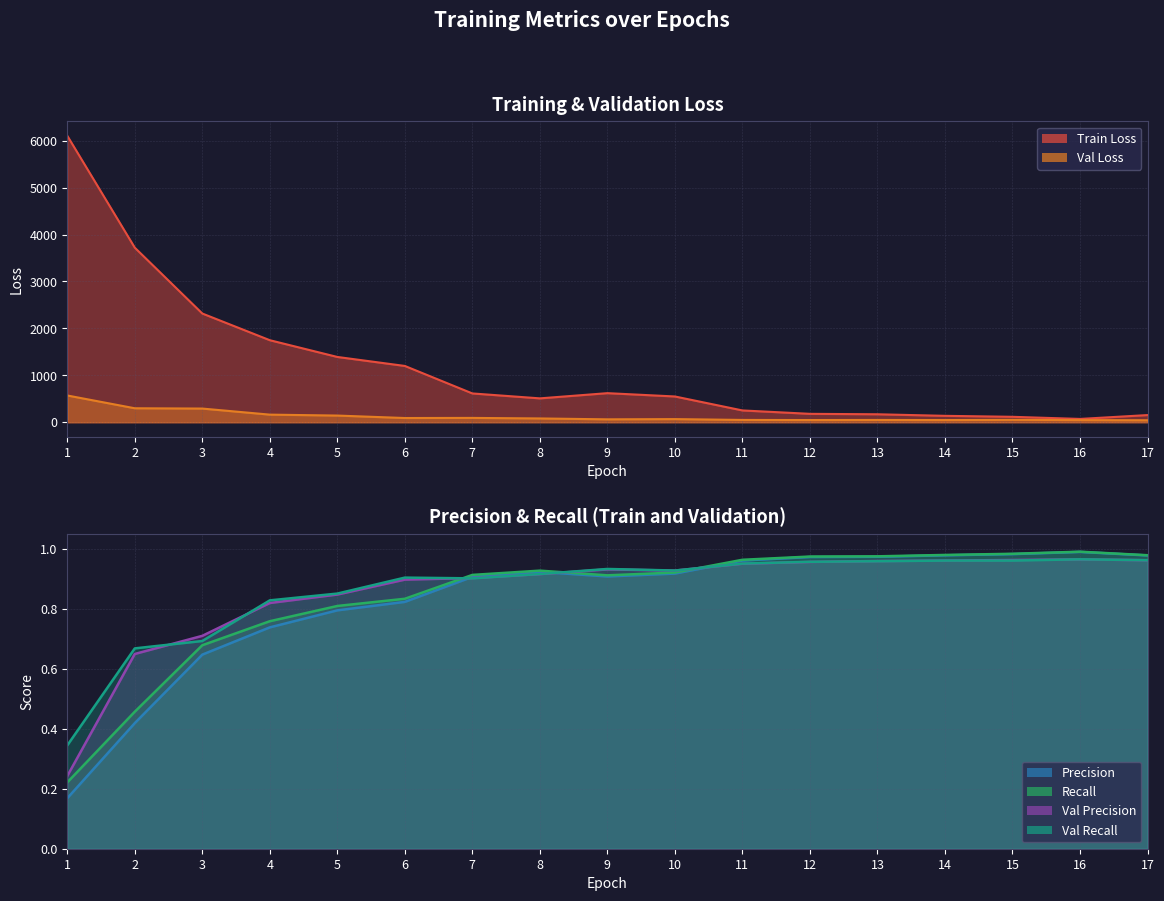

Between 8 and 17, which series saw the biggest shift?

Train Loss